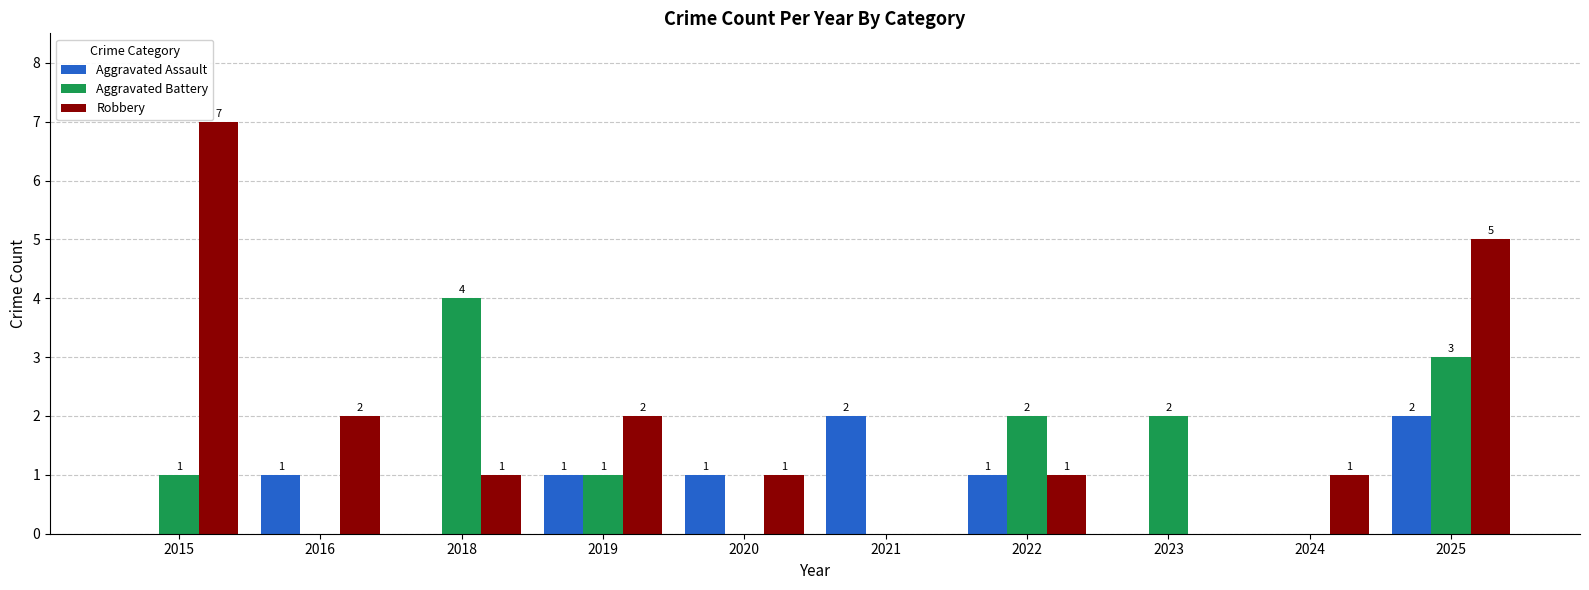

Is the value of Aggravated Assault at 2015 greater than the value of Robbery at 2015?

No